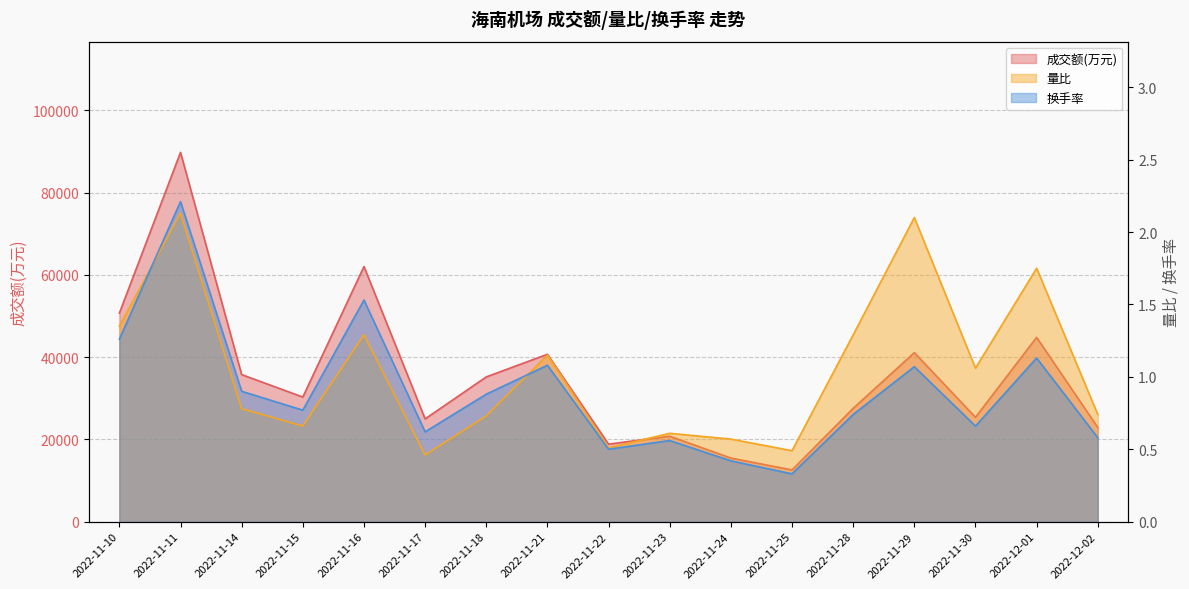

Which series has the largest total across all categories?

成交额(万元)